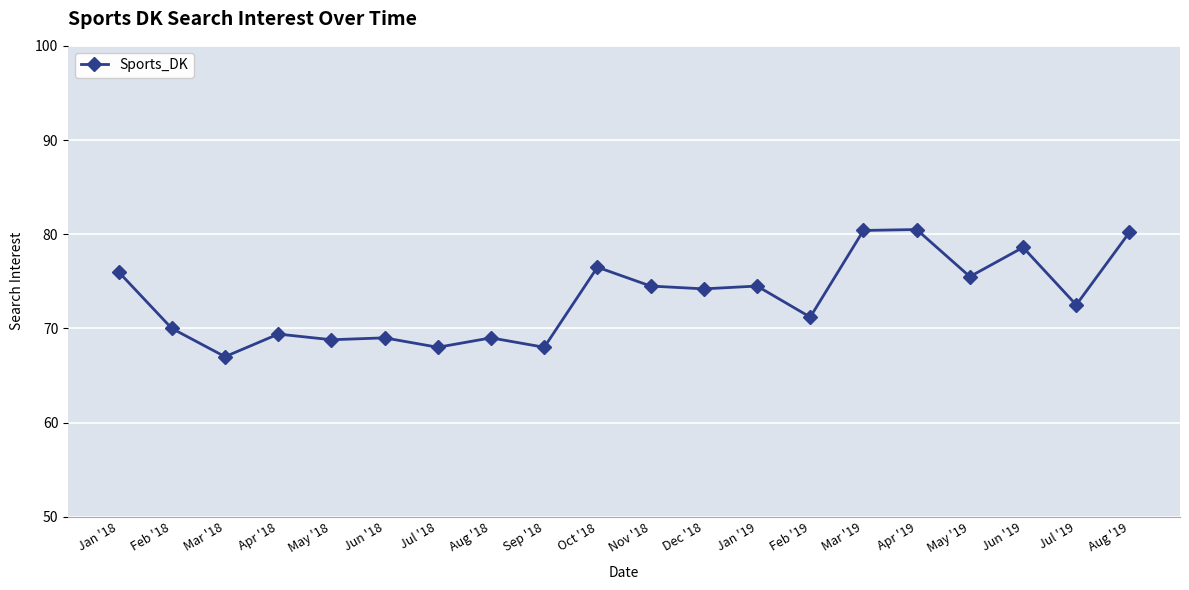

What is the difference between the second highest and second lowest values?

12.4